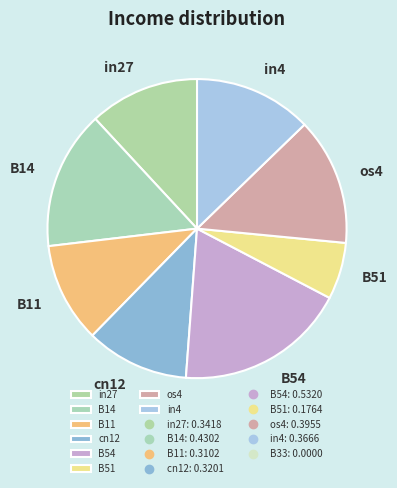

What is the largest slice in the pie chart?

B54